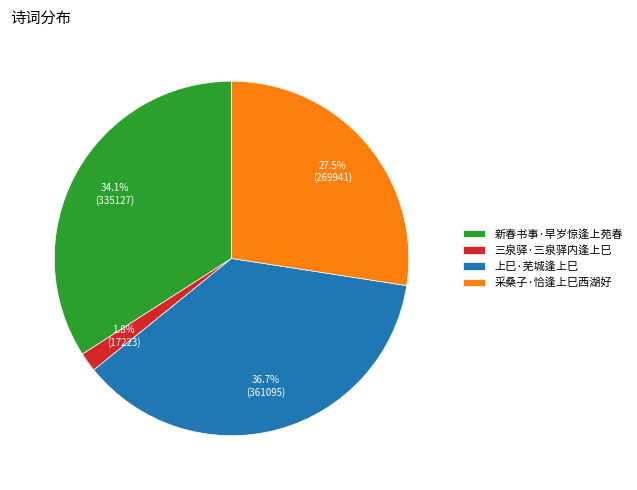

Which category has the smallest portion of the pie?

三泉驿·三泉驿内逢上巳